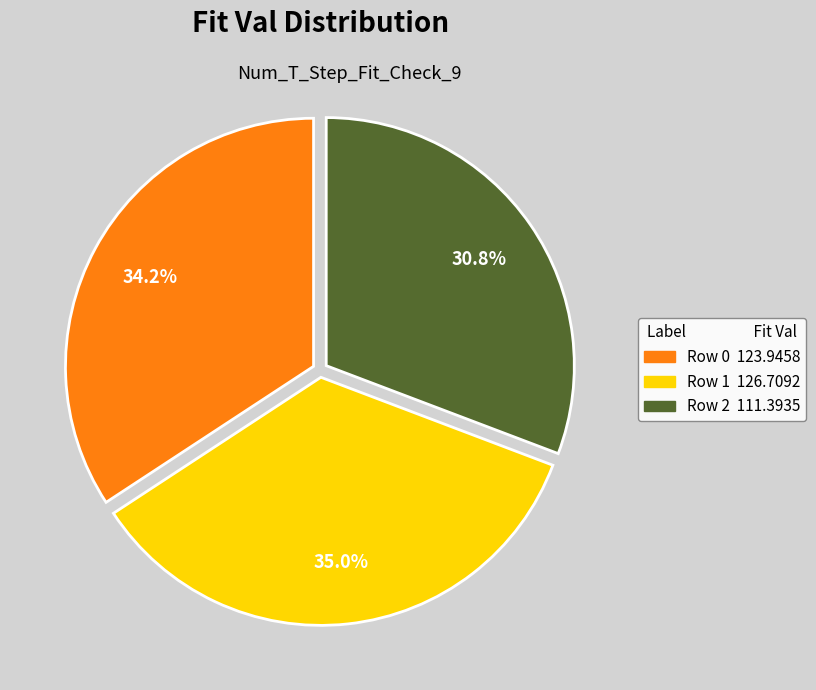

Rank the categories by value from highest to lowest.

Row 1, Row 0, Row 2